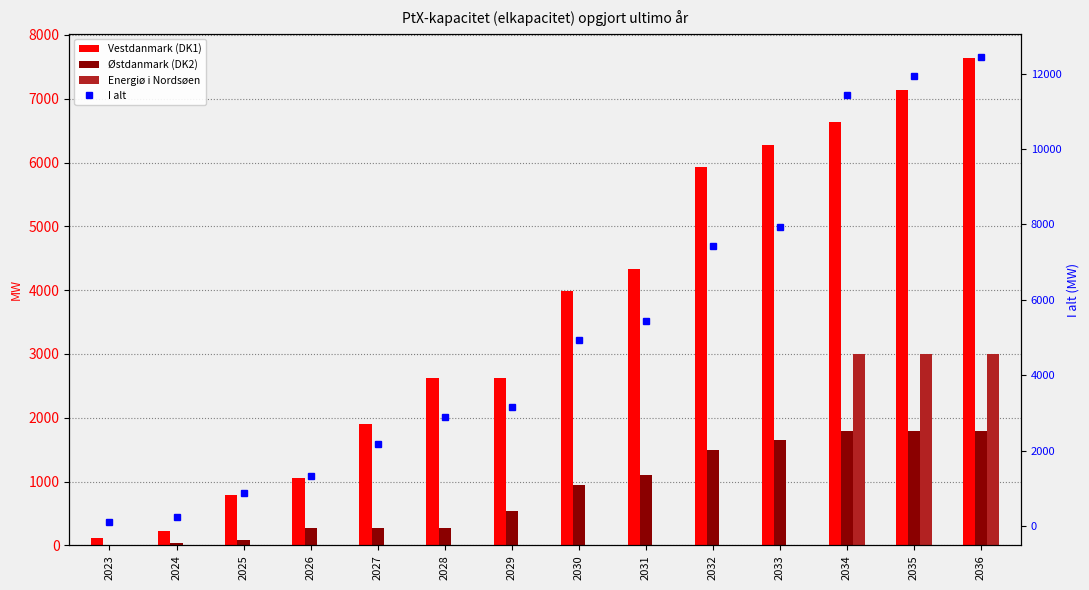

What is the value of the Østdanmark (DK2) bar at the 13th from the left?

1798.0